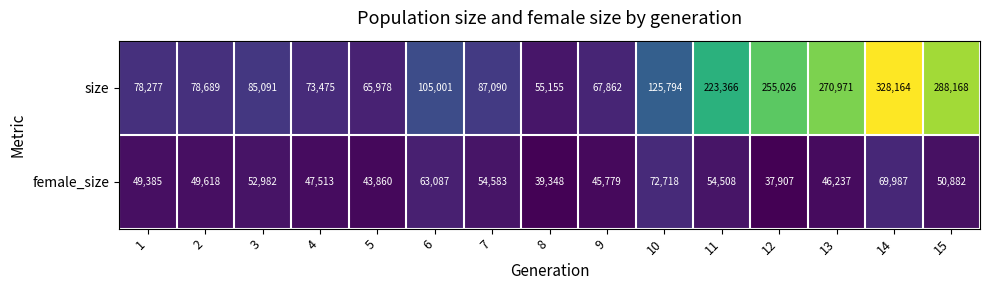

How many series are shown in this chart?

2